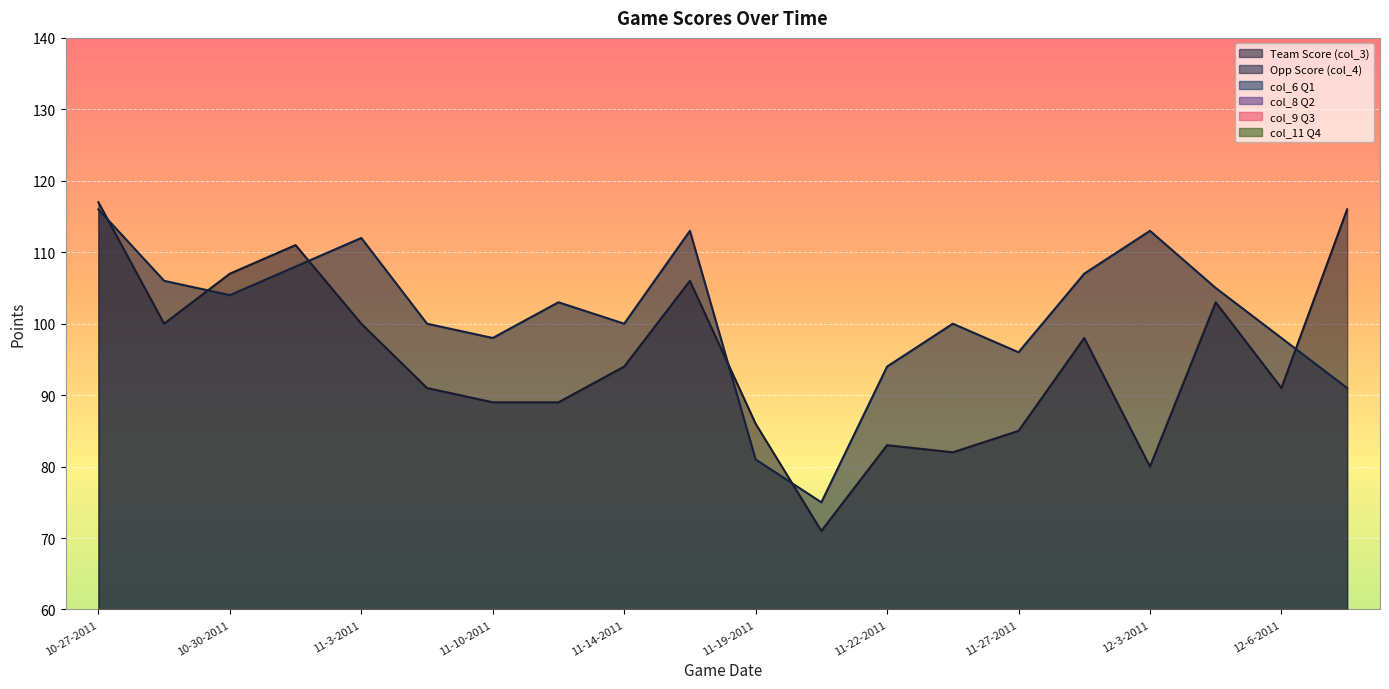

What are all the series names shown in the legend?

Team Score (col_3), Opp Score (col_4), col_6 Q1, col_8 Q2, col_9 Q3, col_11 Q4